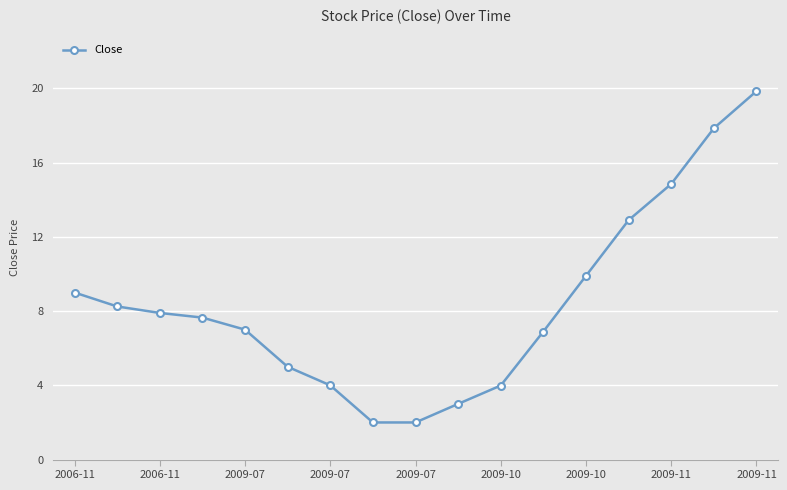

What is the value of the 13th point from the left?

9.9